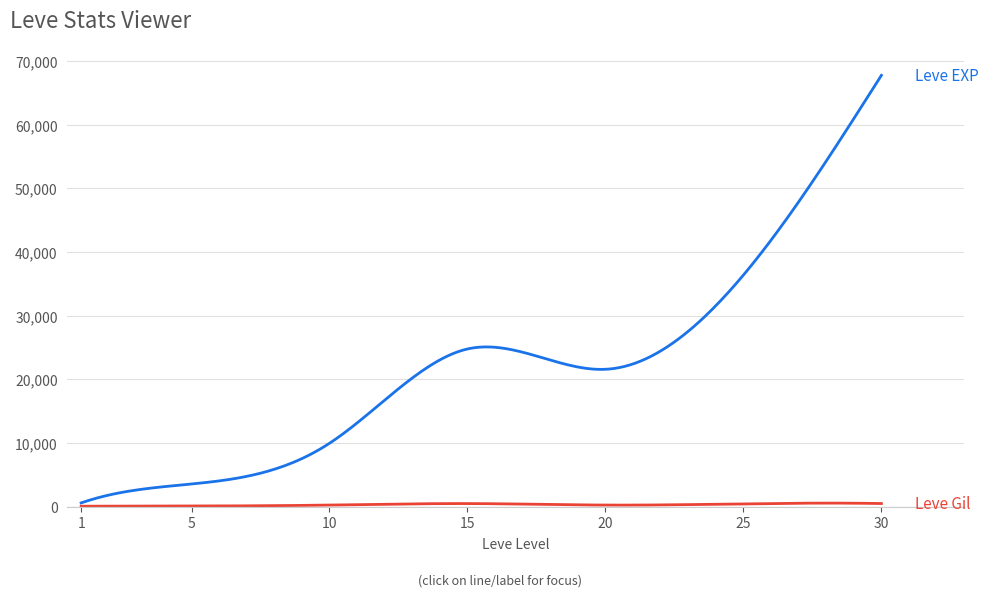

What is the maximum value shown in the chart?

67730.0